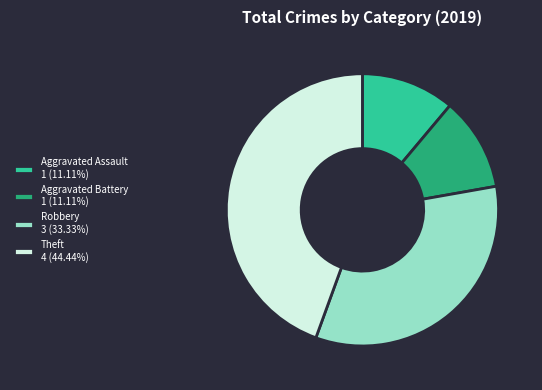

Approximately how many times larger is the value at Aggravated Assault 1 (11.11%) compared to Aggravated Battery 1 (11.11%)?

1.0